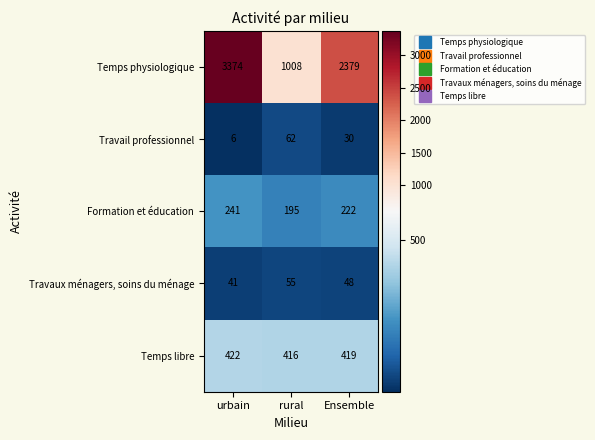

Is it true that Temps libre equals 422 at urbain?

True